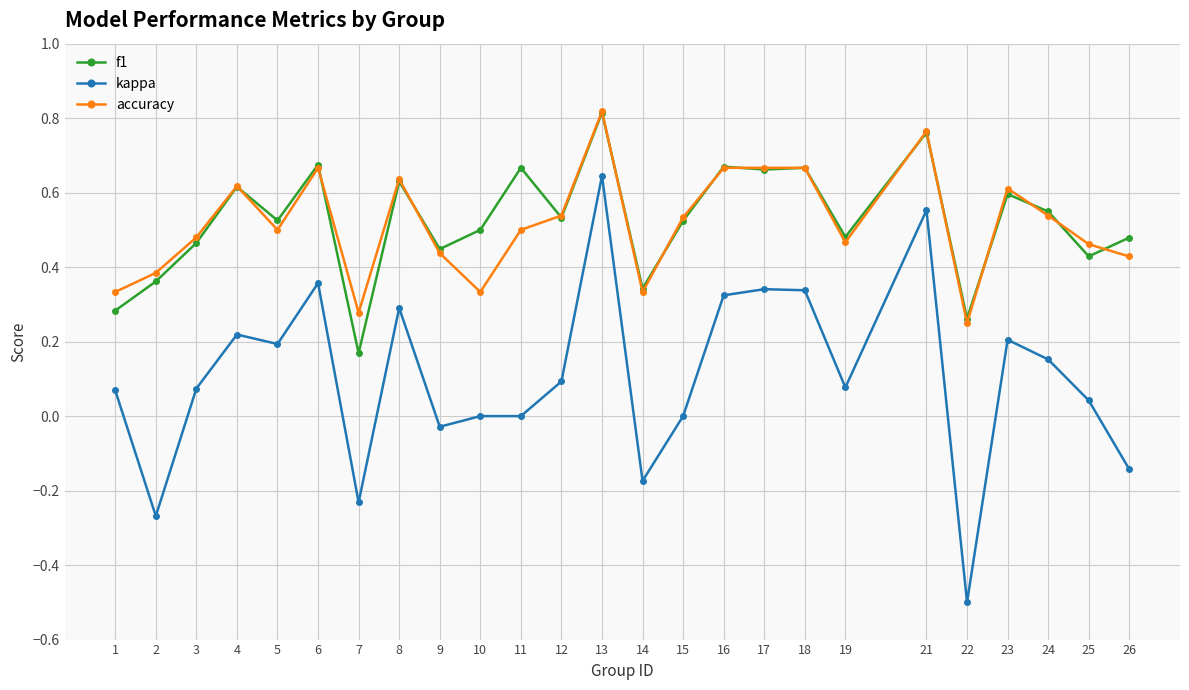

True or false: f1 and kappa intersect in this chart.

False